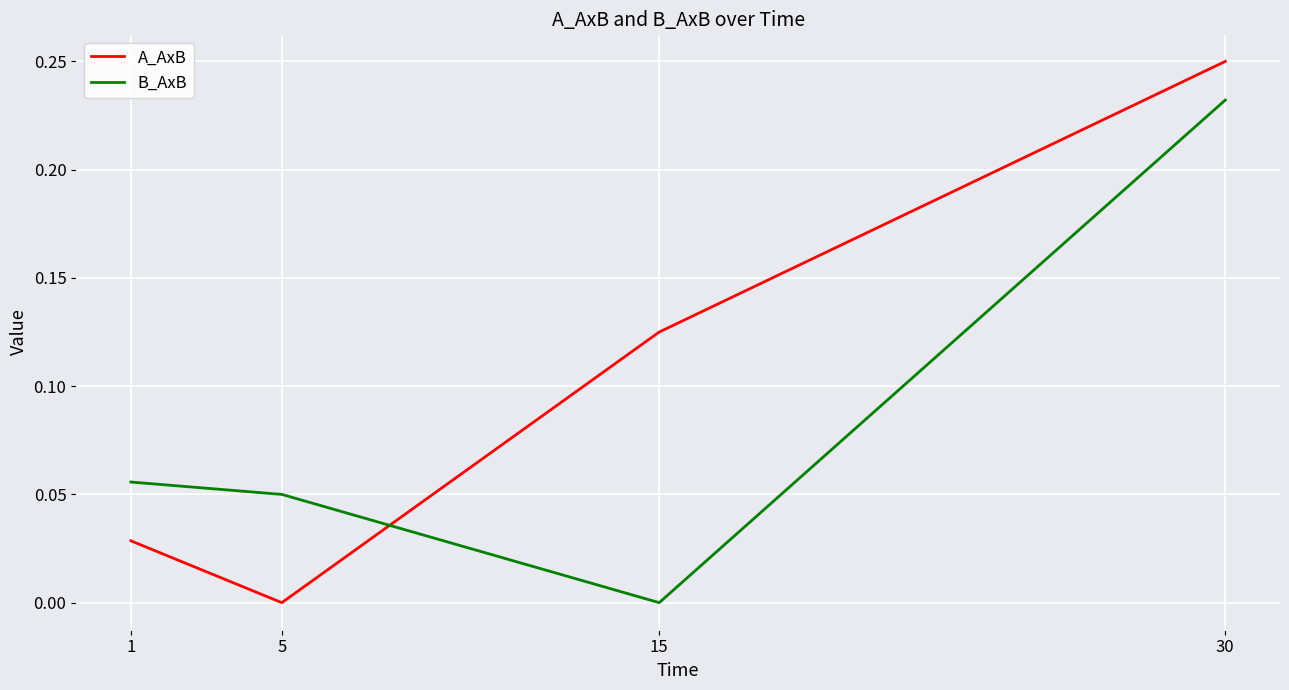

Rank the series by their maximum value, from lowest to highest.

B_AxB, A_AxB